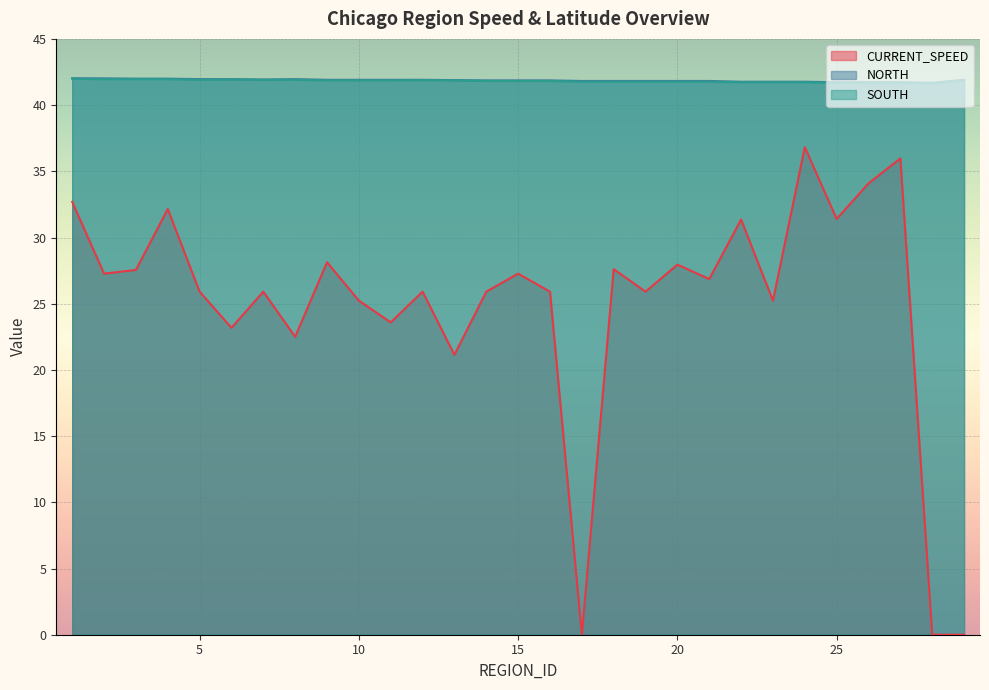

List the labels in order of SOUTH value, largest first.

1, 2, 3, 4, 6, 8, 5, 7, 12, 9, 10, 11, 13, 29, 14, 15, 16, 17, 18, 19, 20, 21, 22, 23, 24, 25, 26, 27, 28